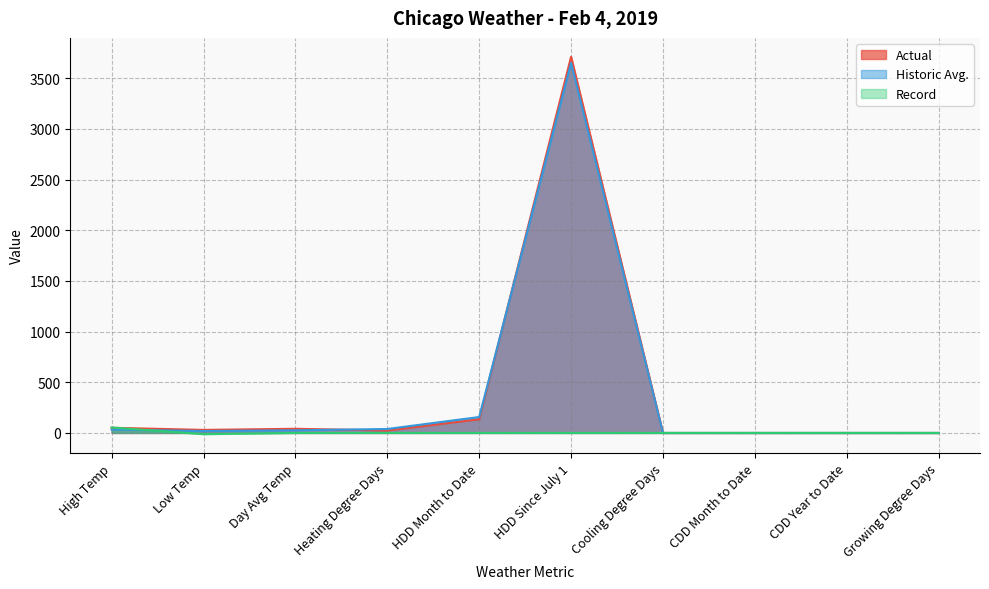

Which category has the lowest value in the Historic Avg. series?

Cooling Degree Days